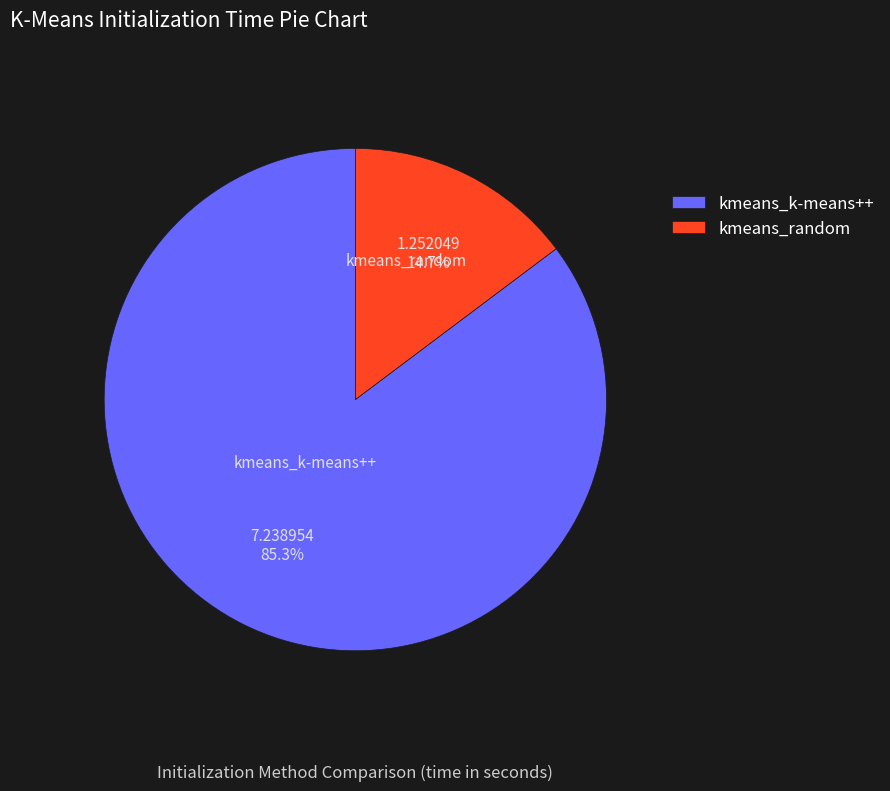

The kmeans_random slice represents 7% of the pie. True or false?

False